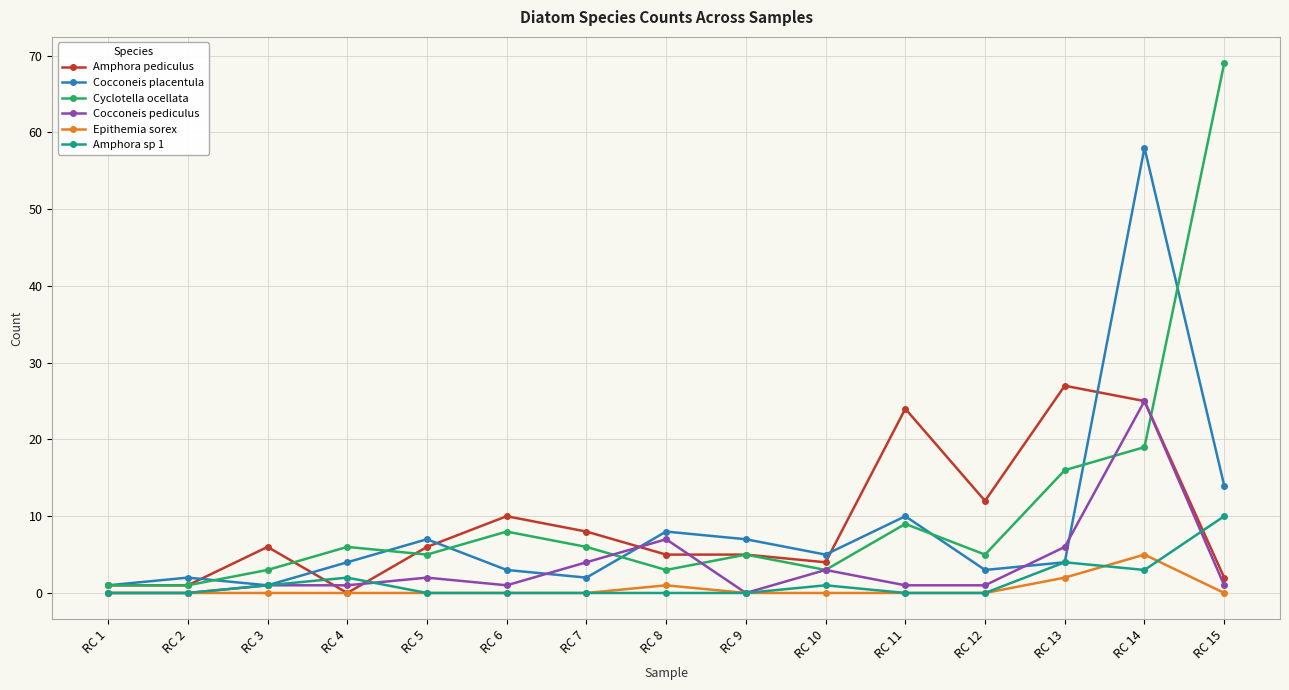

What is the difference between the highest and lowest values at RC 9?

7